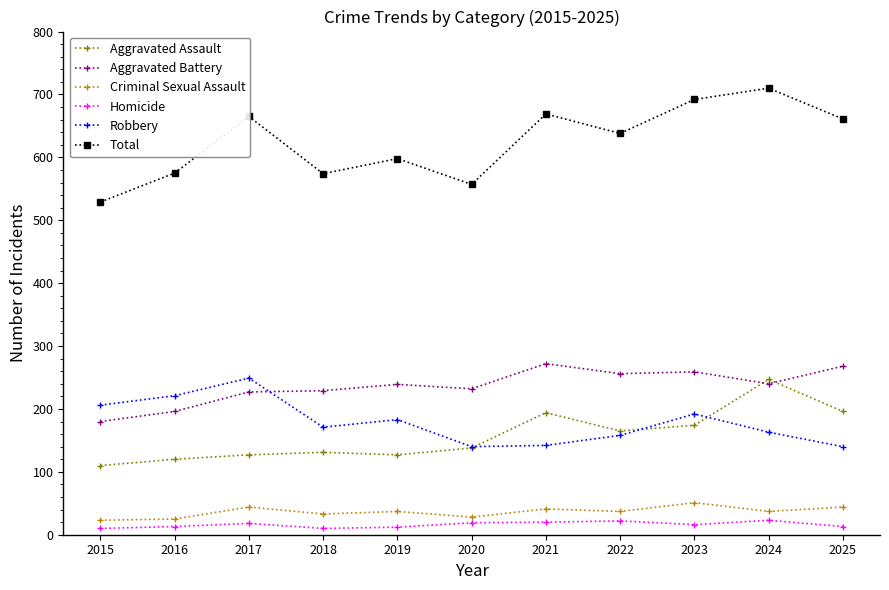

At which label does Total reach its minimum?

2015